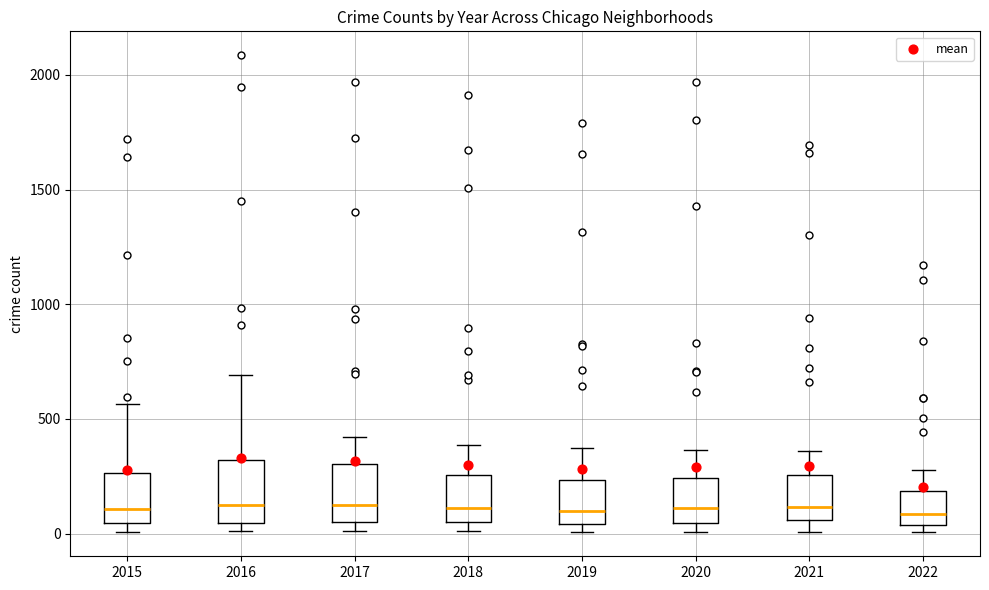

Reading left to right, transcribe this box plot: for each box, give where its median line is, the range the box spans, and where its two whiskers end, as read against the y-axis. The values are not printed on the chart, so give them approximately, as read against the axis.

2015: median 100, box 50 to 250, whiskers 0 to 550
2016: median 150, box 50 to 300, whiskers 0 to 700
2017: median 100, box 50 to 300, whiskers 0 to 400
2018: median 100, box 50 to 250, whiskers 0 to 400
2019: median 100, box 50 to 250, whiskers 0 to 400
2020: median 100, box 50 to 250, whiskers 0 to 350
2021: median 100, box 50 to 250, whiskers 0 to 350
2022: median 100, box 50 to 200, whiskers 0 to 300